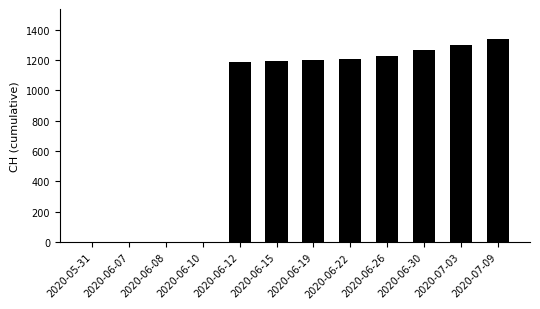

Which has a higher value, 2020-06-12 or 2020-07-09?

2020-07-09